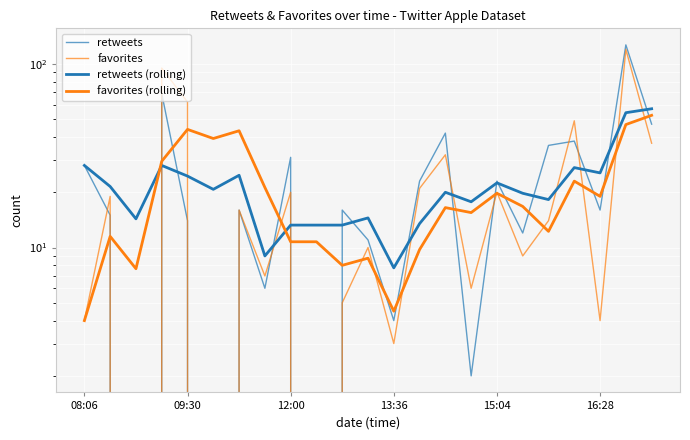

At which category is the sum across all series the highest?

21